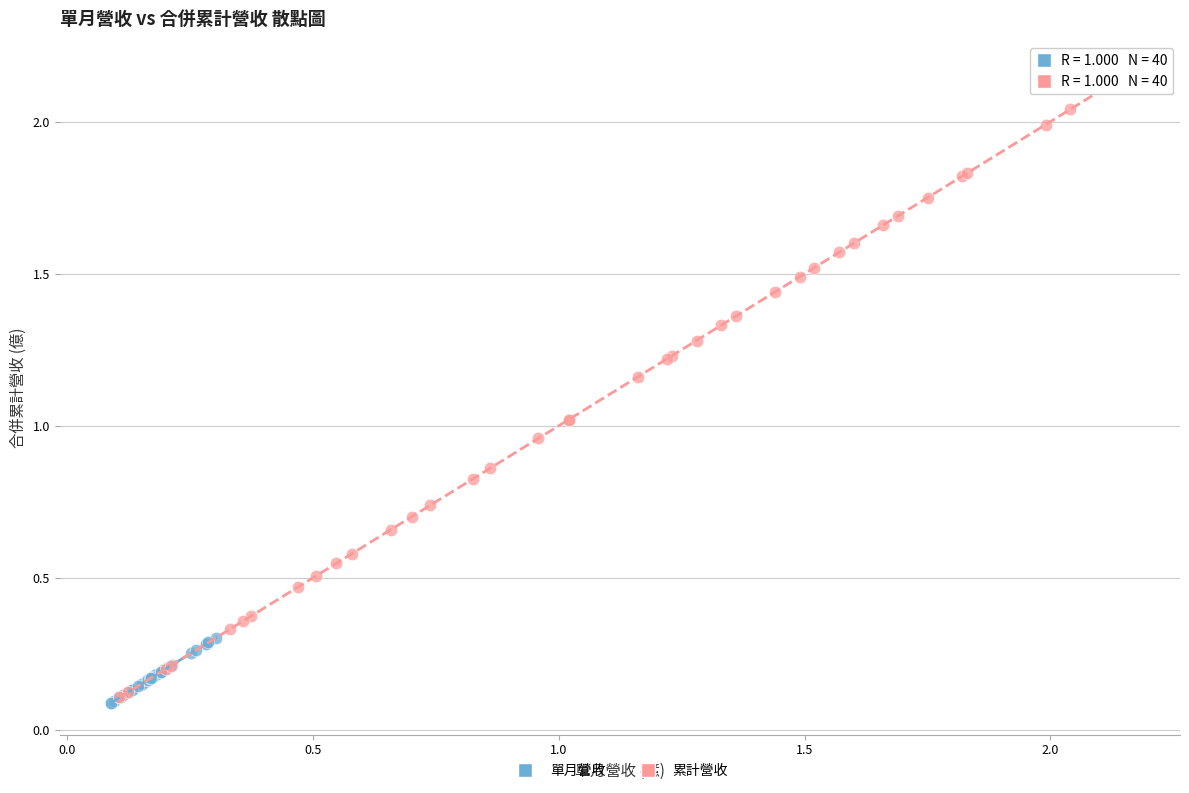

Which series has the widest spread of Y values?

累計營收